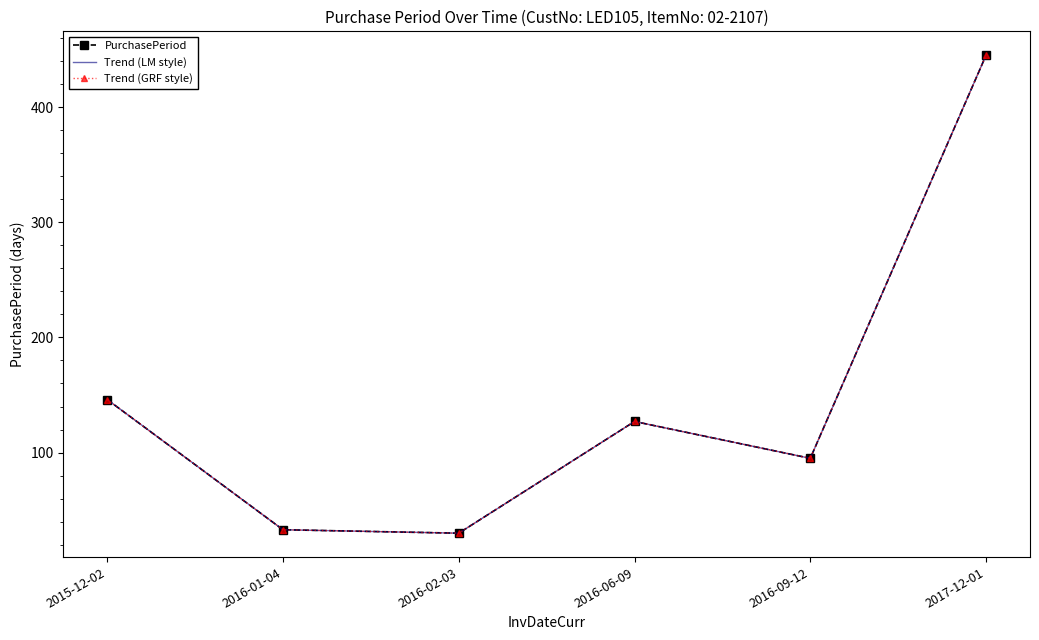

Reading left to right, extract all data points from this chart.

PurchasePeriod: 2015-12-02=146	2016-01-04=33	2016-02-03=30	2016-06-09=127	2016-09-12=95	2017-12-01=445
Trend (LM style): 2015-12-02=146	2016-01-04=33	2016-02-03=30	2016-06-09=127	2016-09-12=95	2017-12-01=445
Trend (GRF style): 2015-12-02=146	2016-01-04=33	2016-02-03=30	2016-06-09=127	2016-09-12=95	2017-12-01=445